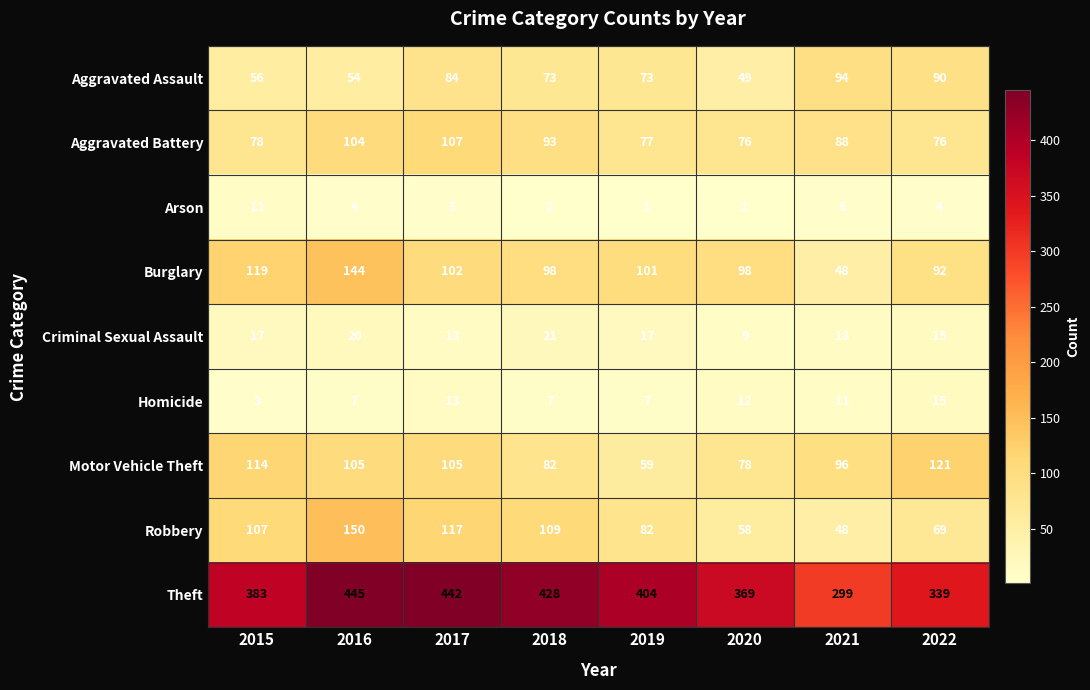

At how many categories does at least one series exceed 47?

8